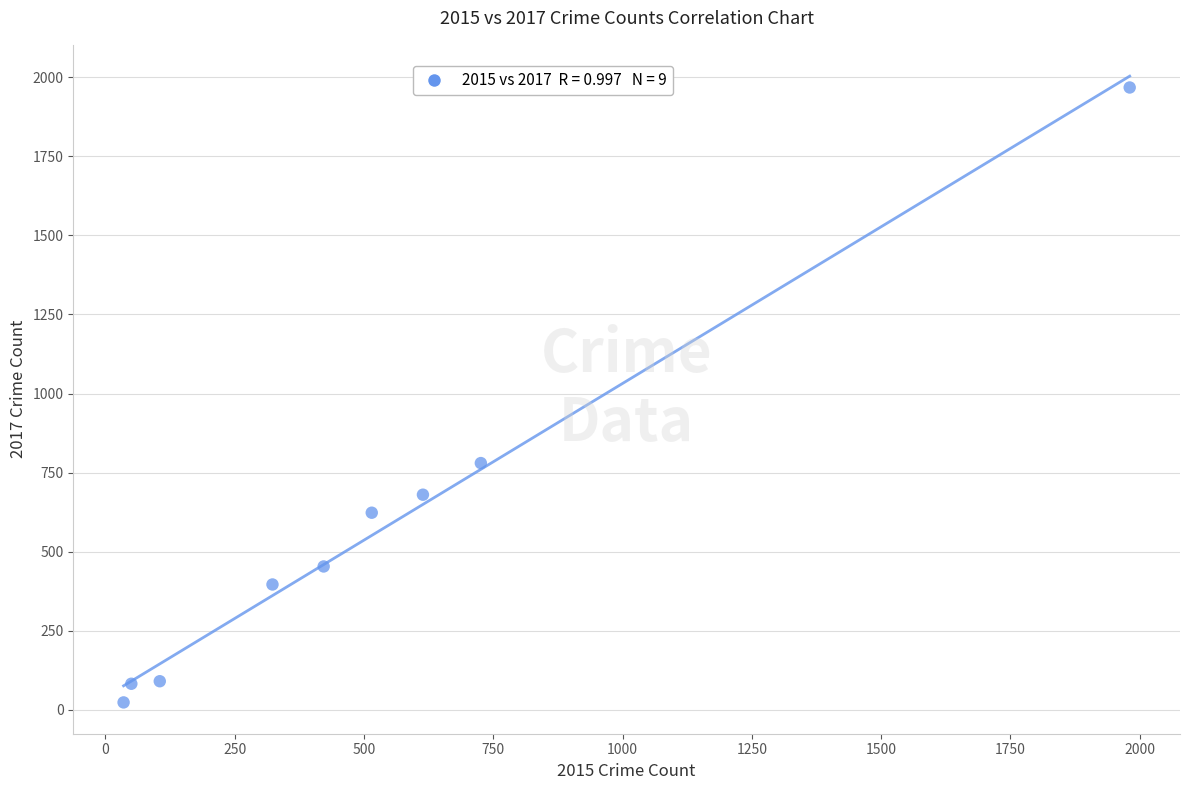

What Y value in the scatter plot is closest to 995?

780